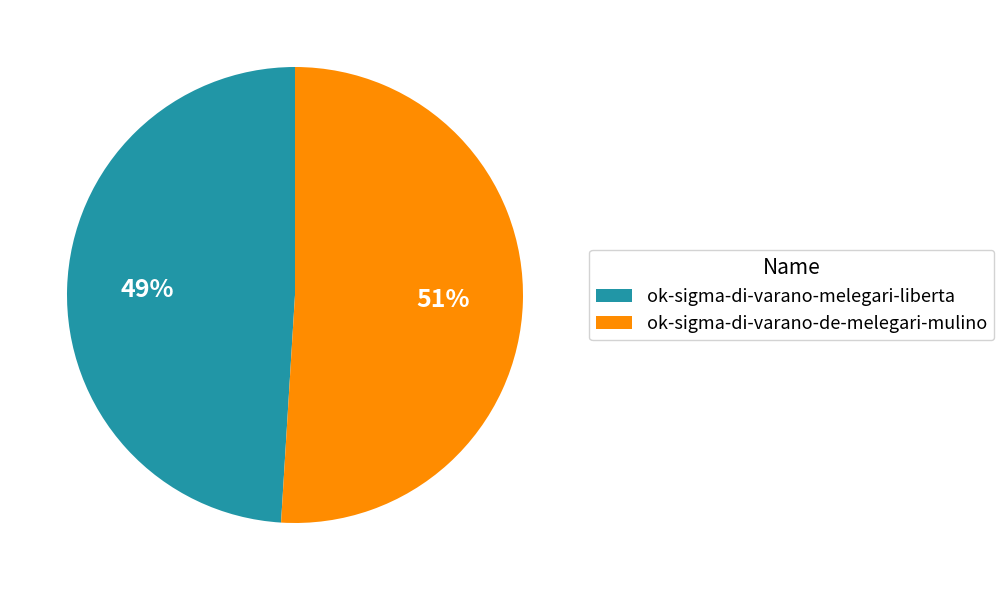

Do ok-sigma-di-varano-melegari-liberta and ok-sigma-di-varano-de-melegari-mulino together represent more than half of the pie?

Yes